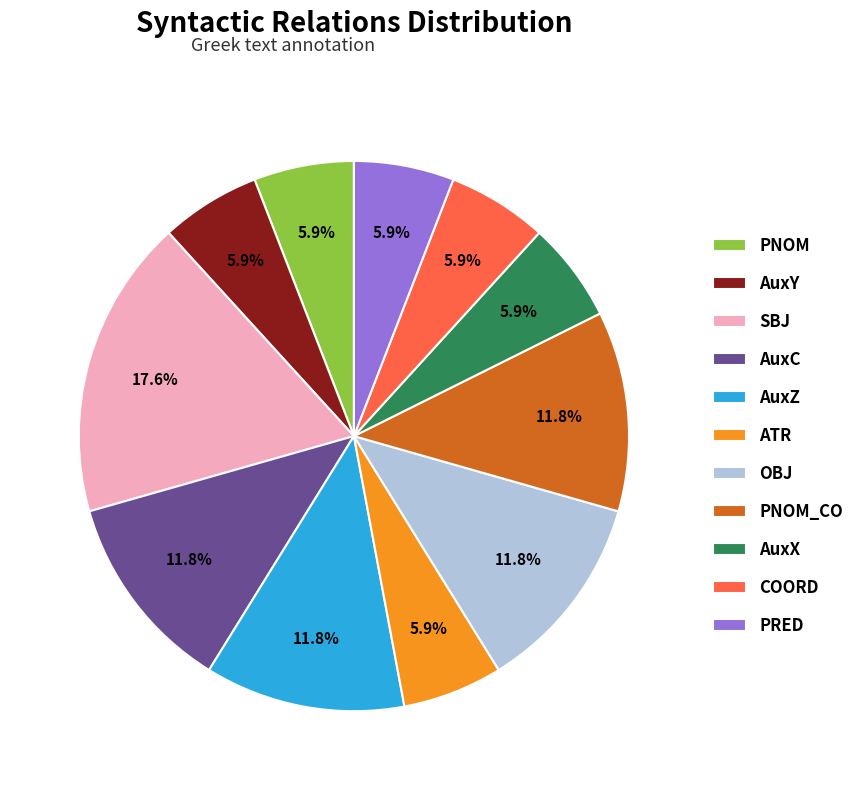

Does COORD account for over 50% of the chart?

No